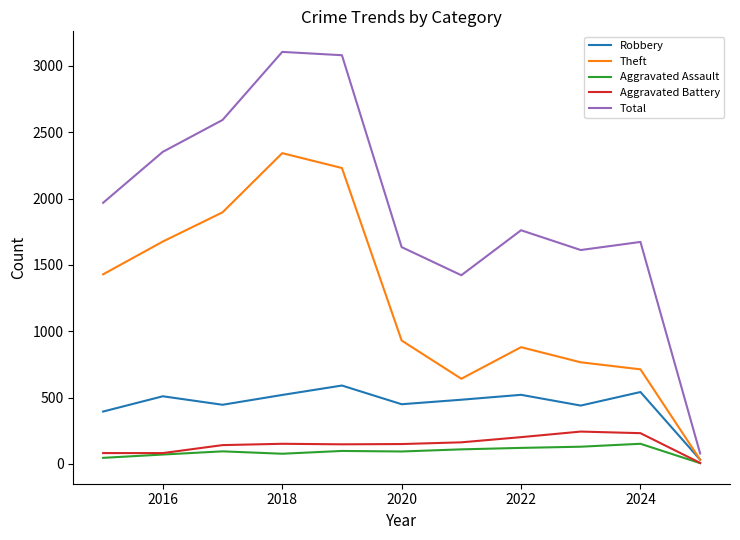

What is the average value of the Aggravated Battery series?

146